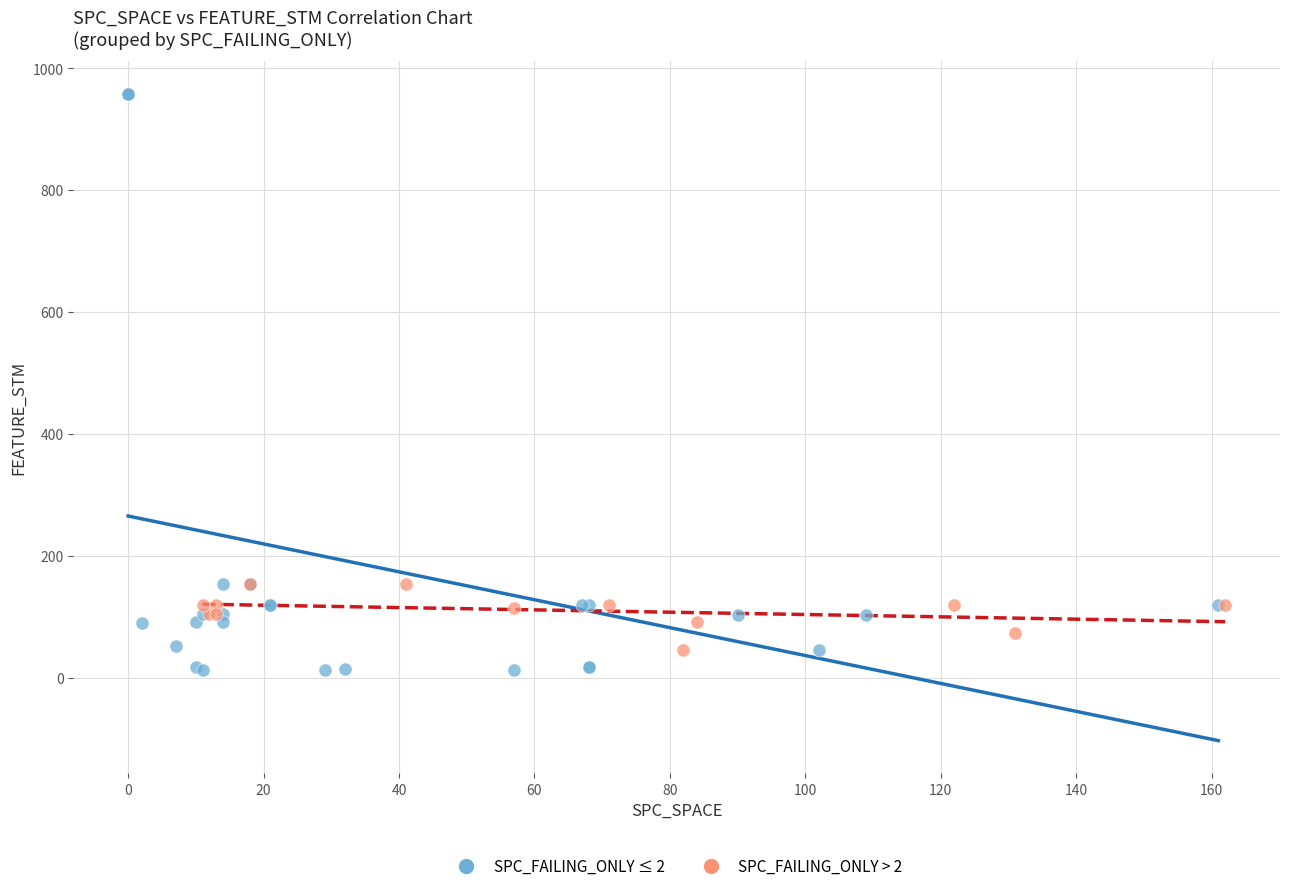

What are all the series names shown in the legend?

SPC_FAILING_ONLY ≤ 2, SPC_FAILING_ONLY > 2